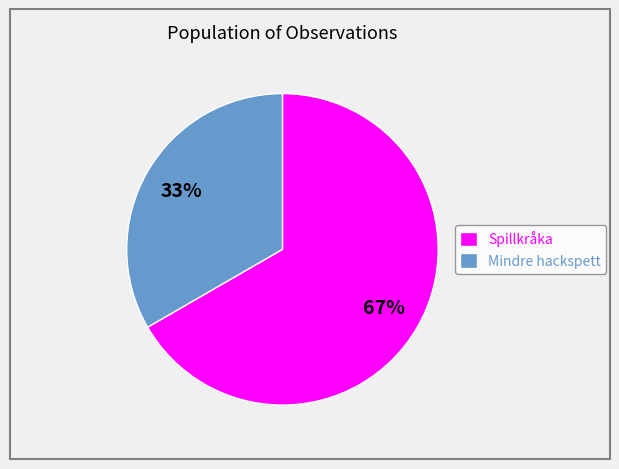

Combined, do Mindre hackspett and Spillkråka account for over 50%?

Yes